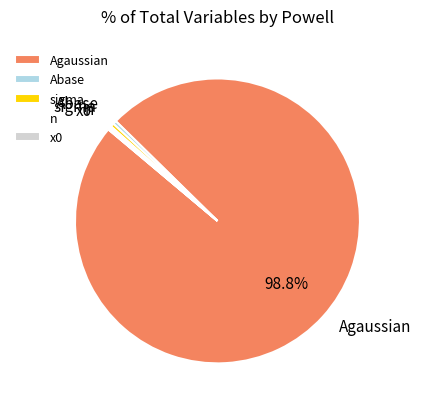

Approximately how many times larger is the value at Abase compared to sigma?

1.0